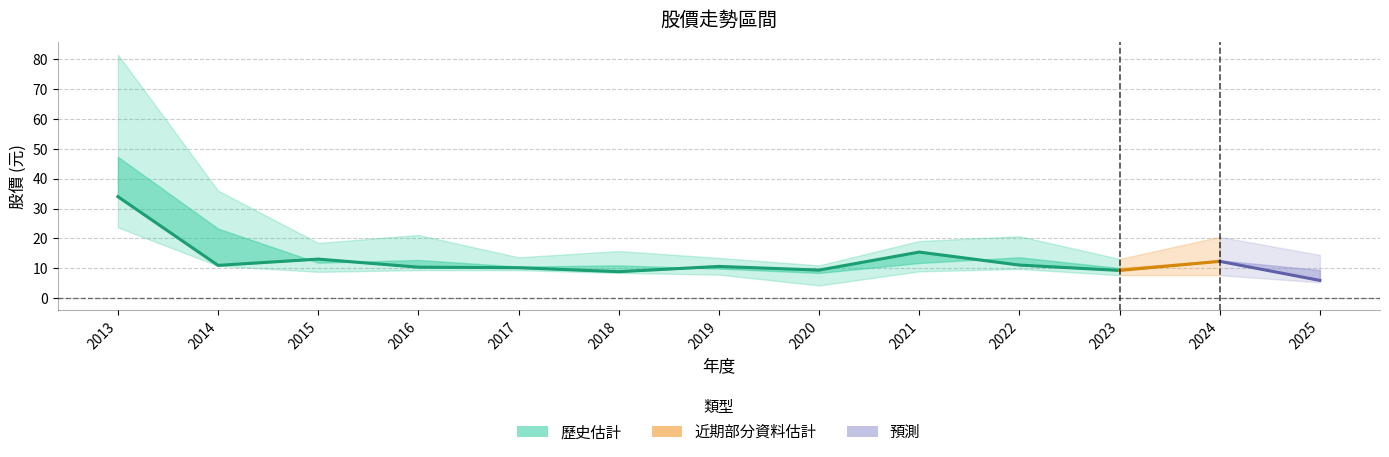

How many points are lower than both their immediate neighbors (excluding endpoints)?

3